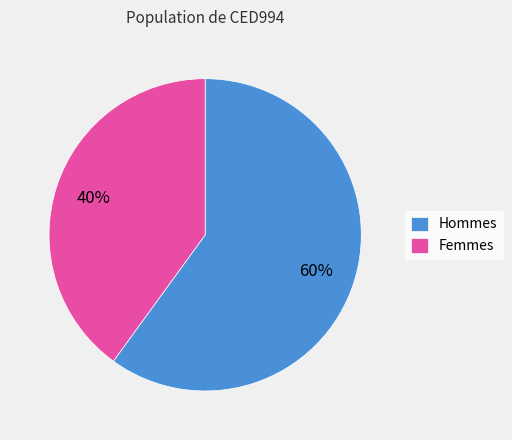

Is Femmes the majority of the pie?

No